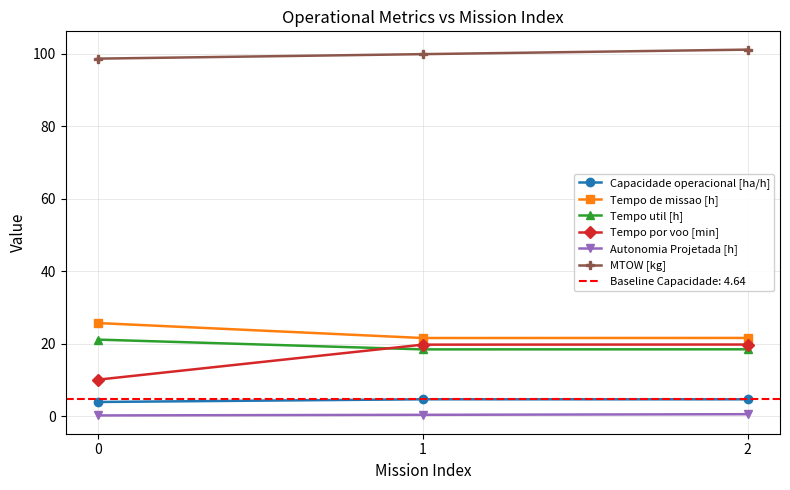

What is the spread (max minus min) of values at 1?

99.6